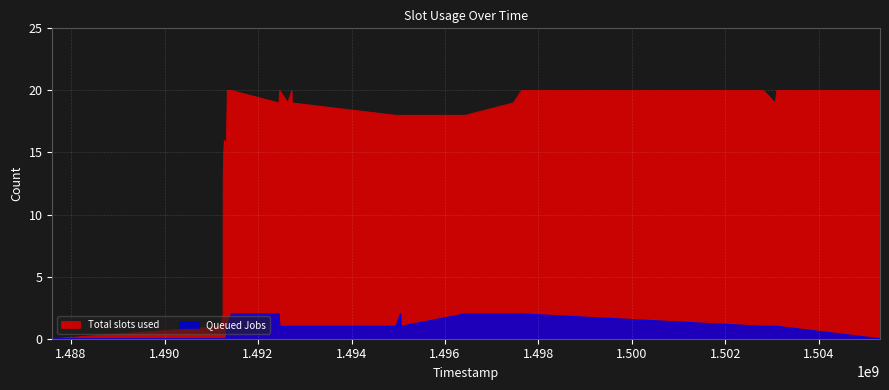

Reading left to right, extract all data points from this chart.

col_1: 1487597647=0	1491217377=1	1491249790=2	1491253395=13	1491256984=14	1491264160=15	1491278579=16	1491318155=15	1491336198=19	1491339811=20	1491346971=20	1491429784=20	1492444987=19	1492462972=20	1492635778=19	1492718608=20	1492722164=19	1494949839=18	1495047813=18	1495051381=18	1496430154=18	1497459764=19	1497636168=20	1502812945=20	1503064958=19	1503097352=20	1505306821=20
col_2: 1487597647=0	1491217377=0	1491249790=0	1491253395=0	1491256984=0	1491264160=0	1491278579=0	1491318155=0	1491336198=1	1491339811=0	1491346971=1	1491429784=2	1492444987=2	1492462972=1	1492635778=1	1492718608=1	1492722164=1	1494949839=1	1495047813=2	1495051381=1	1496430154=2	1497459764=2	1497636168=2	1502812945=1	1503064958=1	1503097352=1	1505306821=0